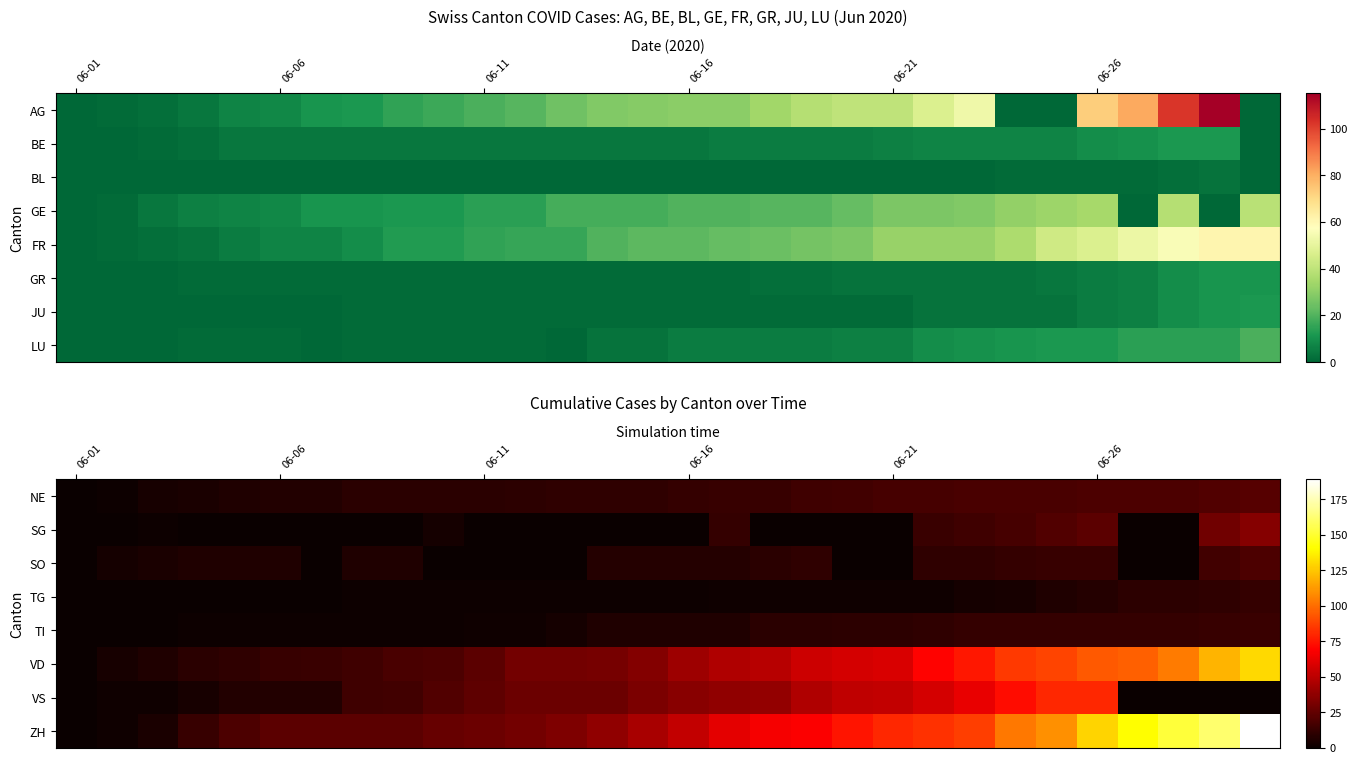

Reading left to right, list all the values displayed in this chart.

NE: 0	1	4	5	6	7	7	9	9	9	9	10	11	11	11	12	13	13	15	16	17	17	18	18	18	19	19	19	20	22
SG: 0	0	1	0	0	0	0	0	0	3	0	0	0	0	0	0	12	0	0	0	0	14	15	17	20	23	0	0	29	35
SO: 0	3	5	6	6	6	0	6	6	0	0	0	0	8	8	8	8	9	11	0	0	11	11	12	13	13	0	0	16	19
TG: 0	0	0	0	0	0	0	1	1	1	1	1	1	1	1	1	2	2	2	2	2	2	3	4	6	8	10	10	11	12
TI: 0	0	0	1	1	1	1	1	1	1	2	2	3	6	6	6	6	9	9	10	10	11	12	12	12	12	12	12	13	14
VD: 0	4	6	9	11	13	14	15	18	19	23	30	30	31	34	42	47	49	55	57	59	70	76	85	88	94	96	104	120	130
VS: 0	2	2	4	7	7	7	15	16	20	24	28	28	28	32	36	38	39	47	51	52	57	63	73	80	80	0	0	0	0
ZH: 0	2	5	13	19	23	23	23	23	26	28	30	33	38	45	52	62	67	68	75	80	83	87	103	110	129	141	152	161	189